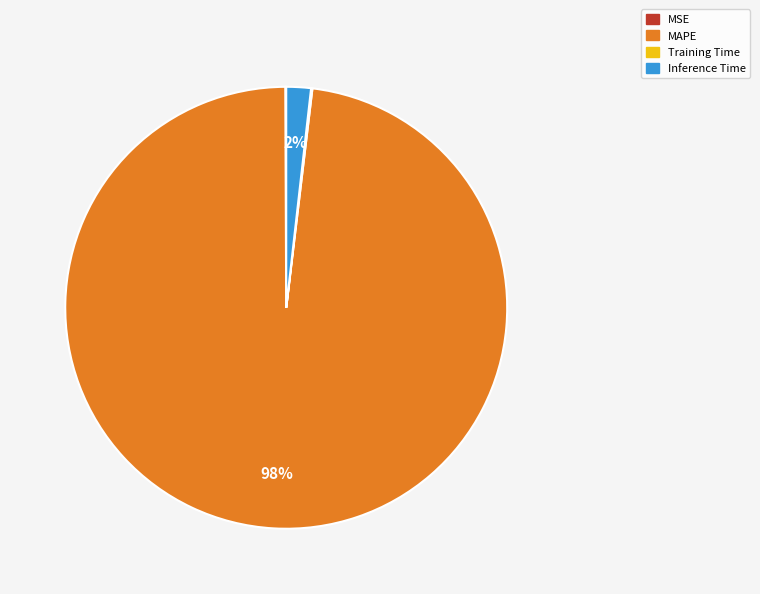

What percentage is the Inference Time slice, to the nearest percent?

2%